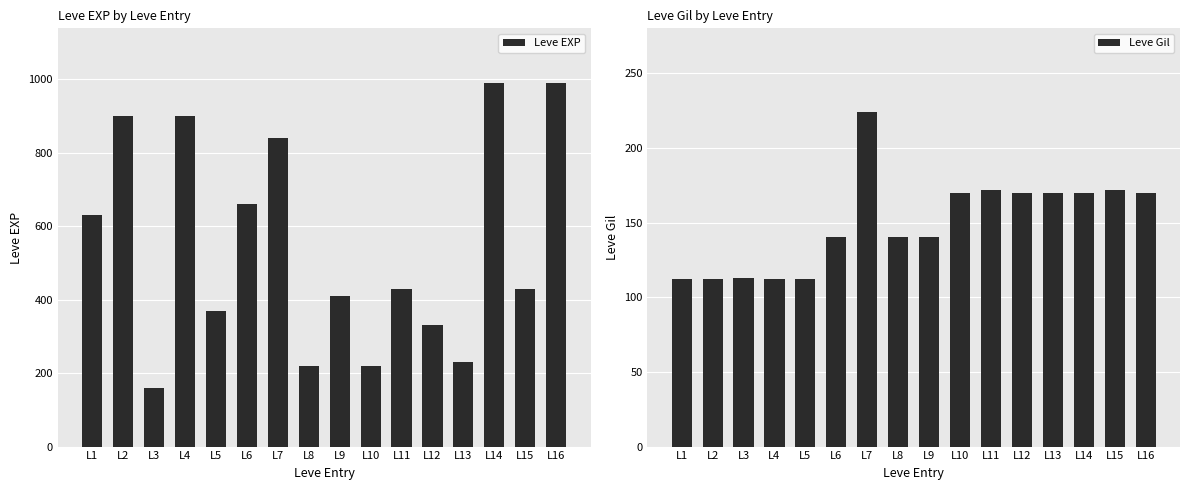

Reading left to right, what are all the values shown in this chart?

Leve EXP: 630	900	160	900	370	660	840	220	410	220	430	330	230	990	430	990
Leve Gil: 112	112	113	112	112	140	224	140	140	170	172	170	170	170	172	170